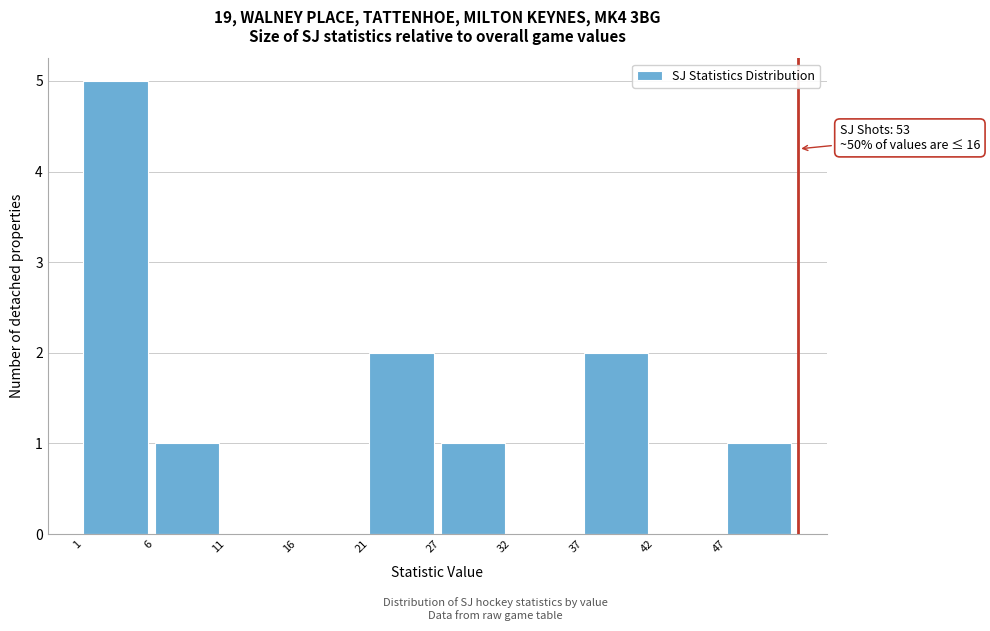

Reading left to right, transcribe all the data shown in this chart.

1=5	6=1	11=0	16=0	21=2	27=1	32=0	37=2	42=0	47=1